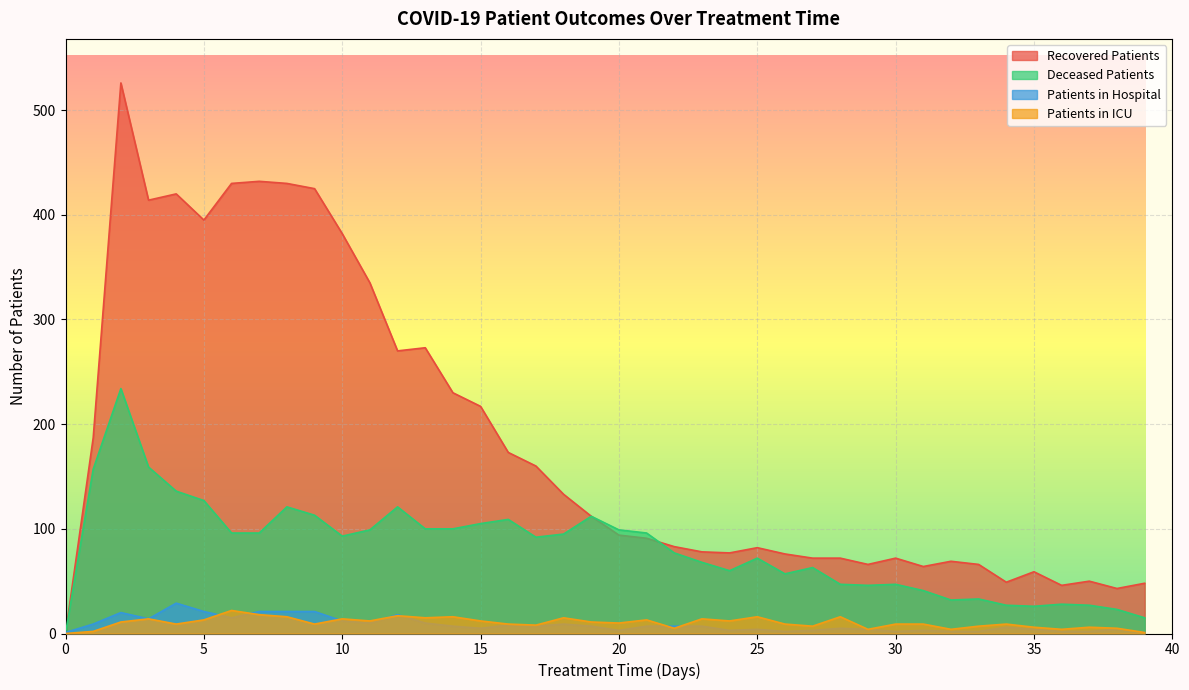

Where does the deceased_patients series first go above 93?

1